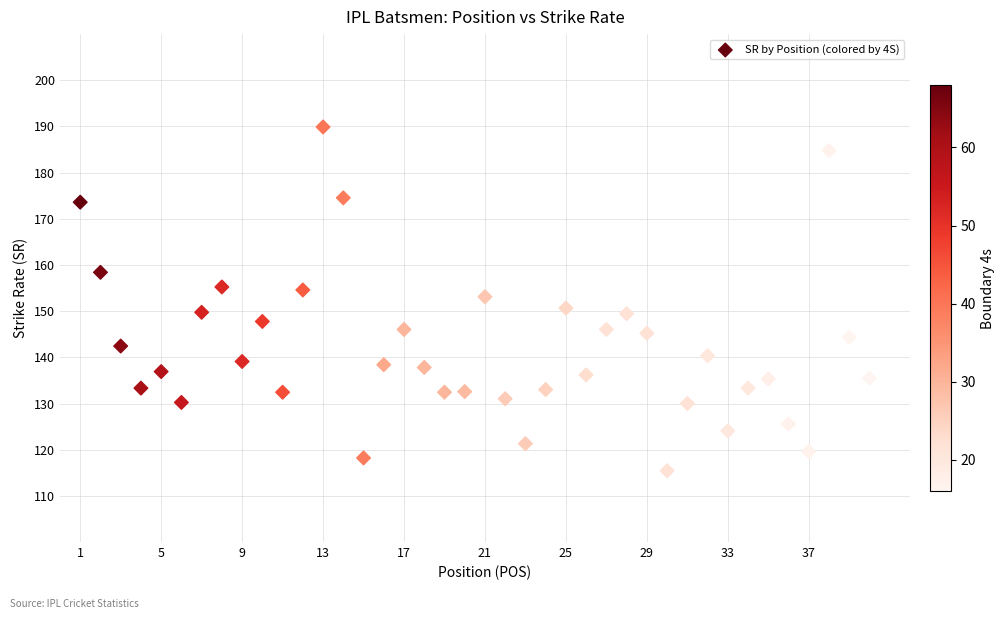

What is the range of X values (max minus min)?

39.0